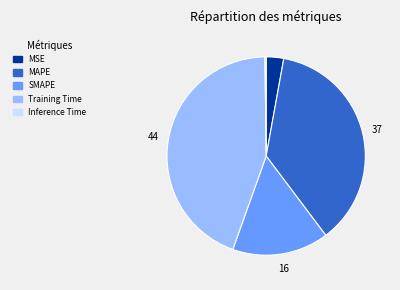

Do SMAPE and Training Time together represent more than half of the pie?

Yes